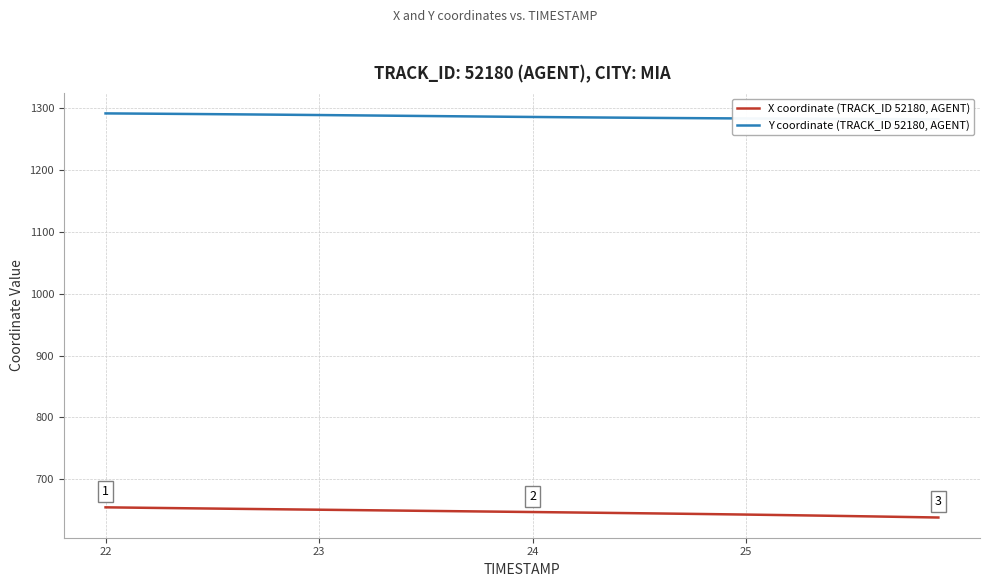

What is the highest value of the X coordinate (TRACK_ID 52180, AGENT) series?

654.8